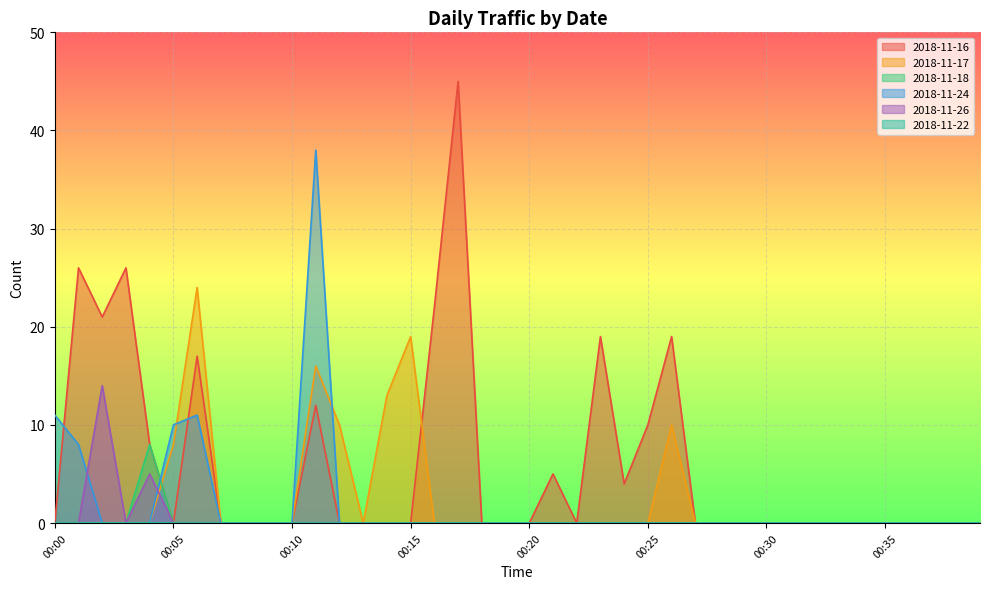

True or false: 2018-11-18 and 2018-11-26 intersect in this chart.

False